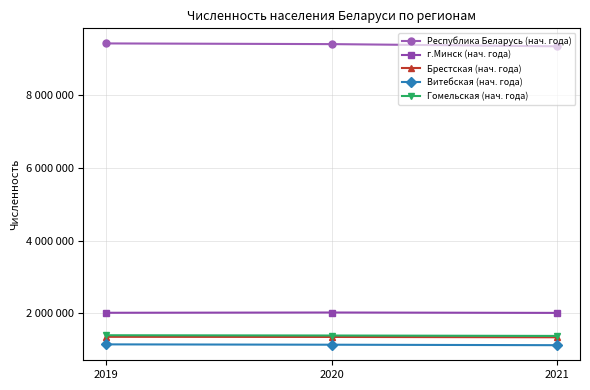

What is the approximate value of Витебская (нач. года) at 2021, to the nearest 10?

1120360